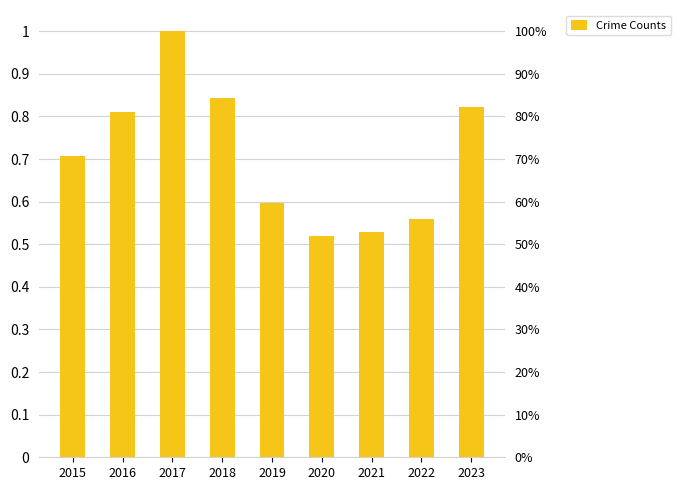

How many data points does each series have?

9